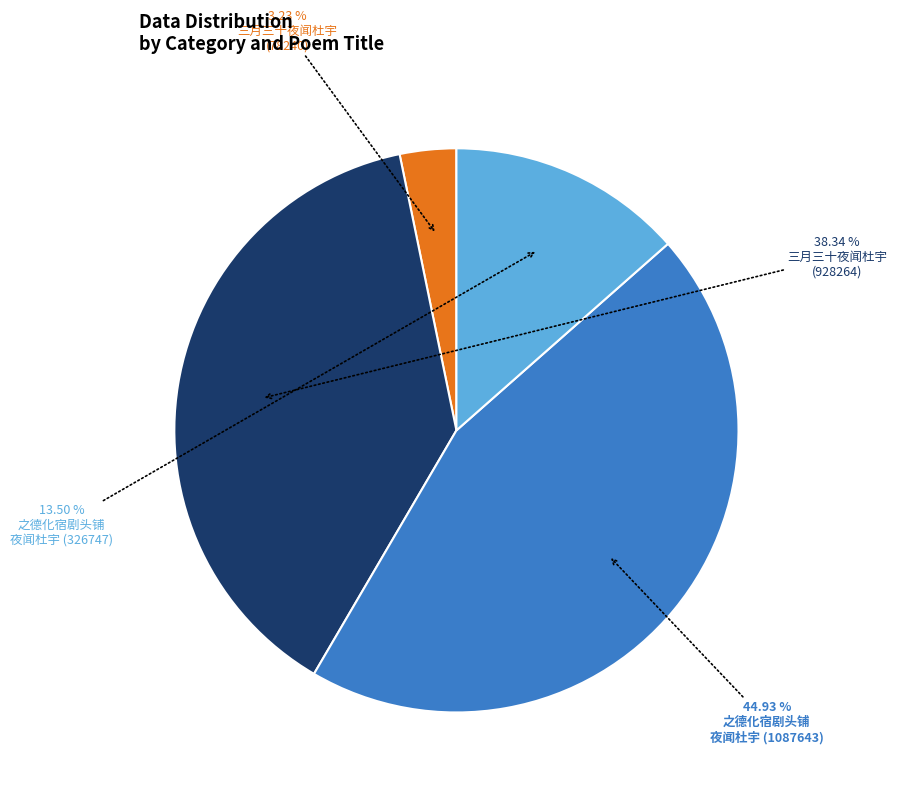

Is there any slice that represents more than half of the pie?

No